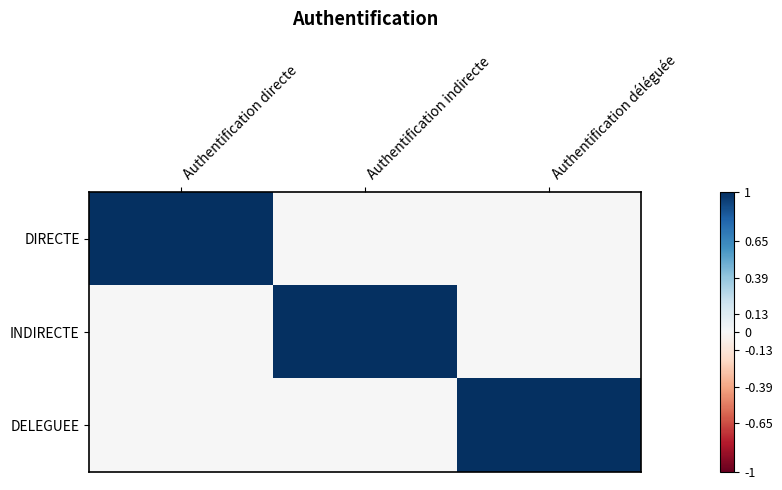

At which category is the sum across all series the highest?

Authentification directe